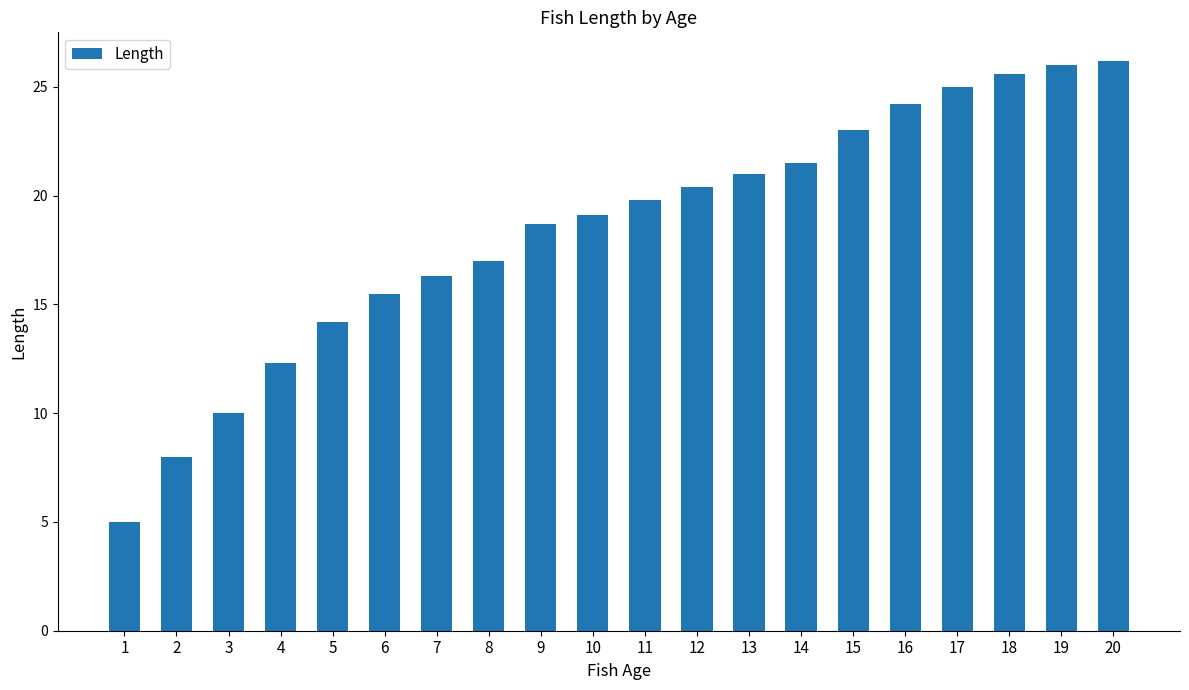

What is the average value?

18.4